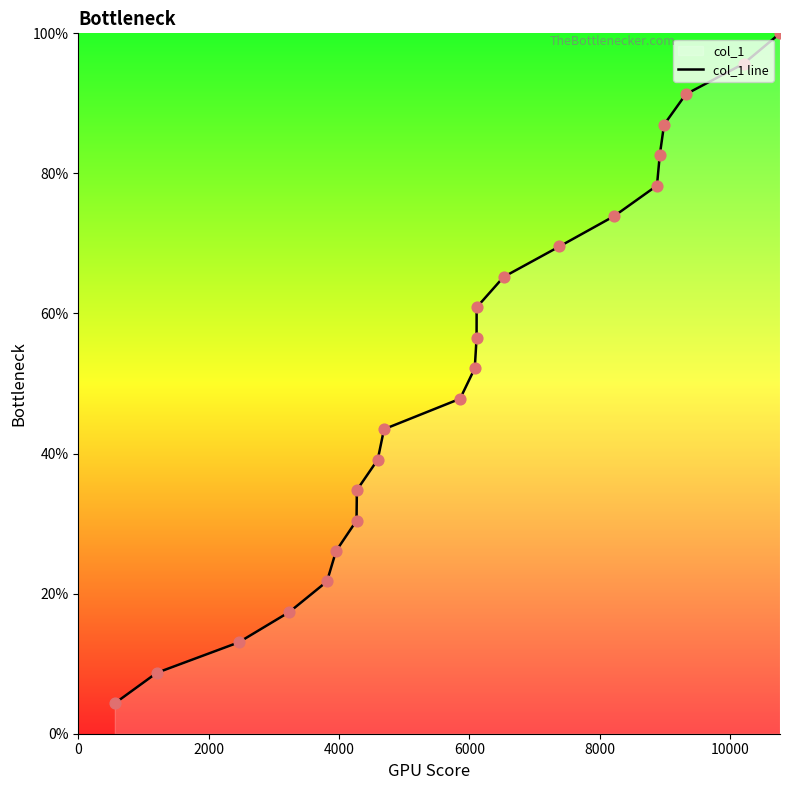

What is the minimum value shown in the chart?

4.3